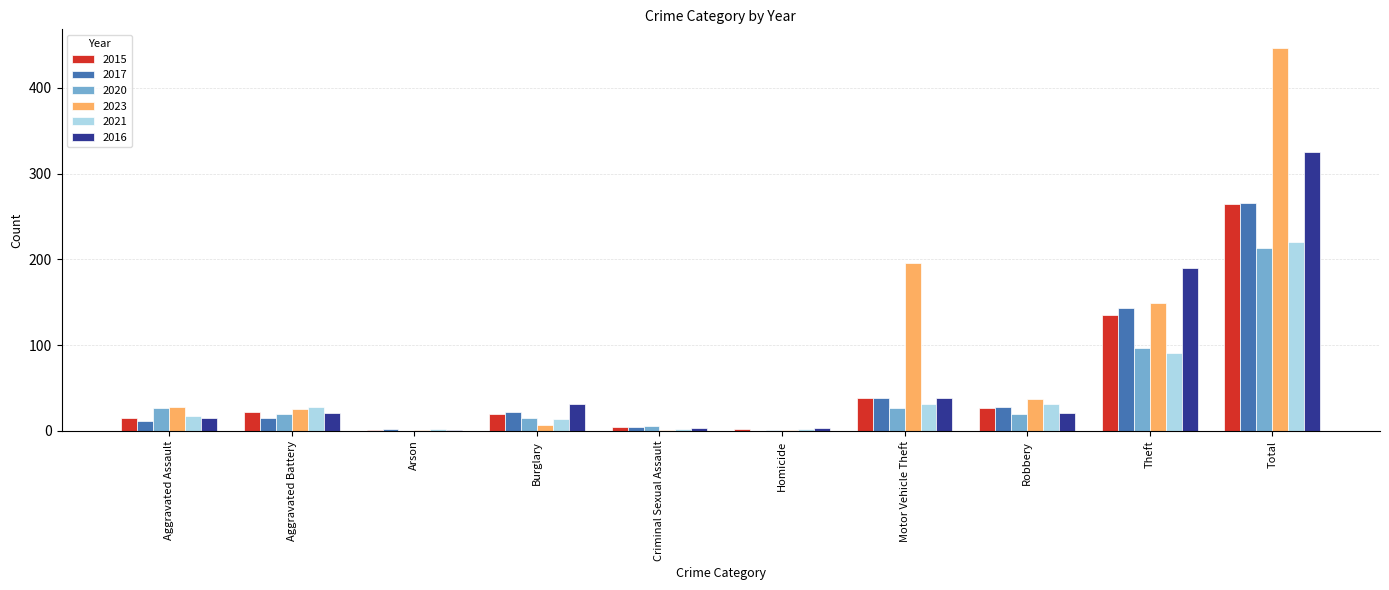

Between Aggravated Battery and Motor Vehicle Theft, which series saw the biggest shift?

2023